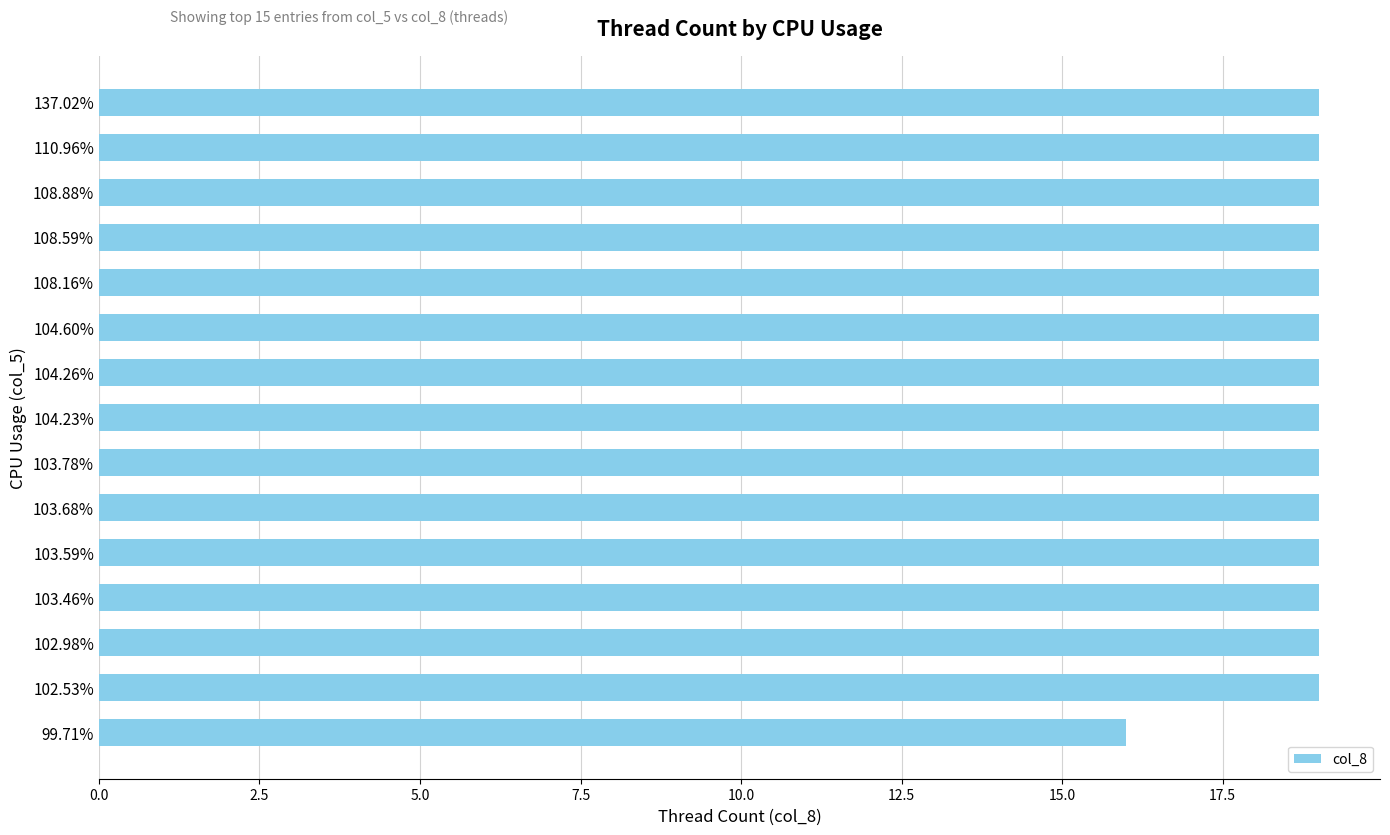

Count the number of categories in the chart.

15